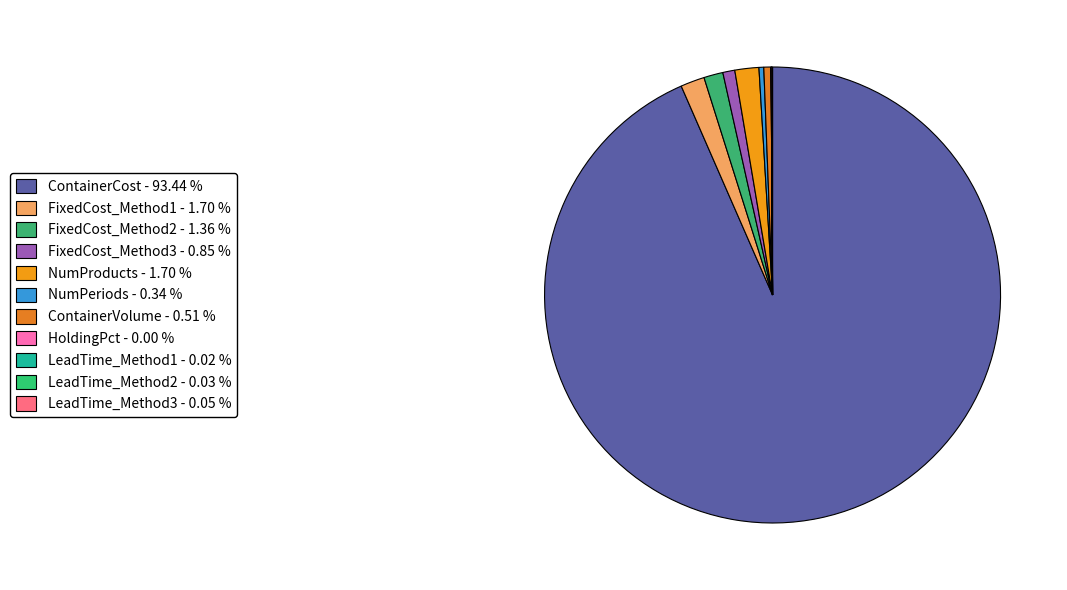

Count the number of slices in the pie.

11